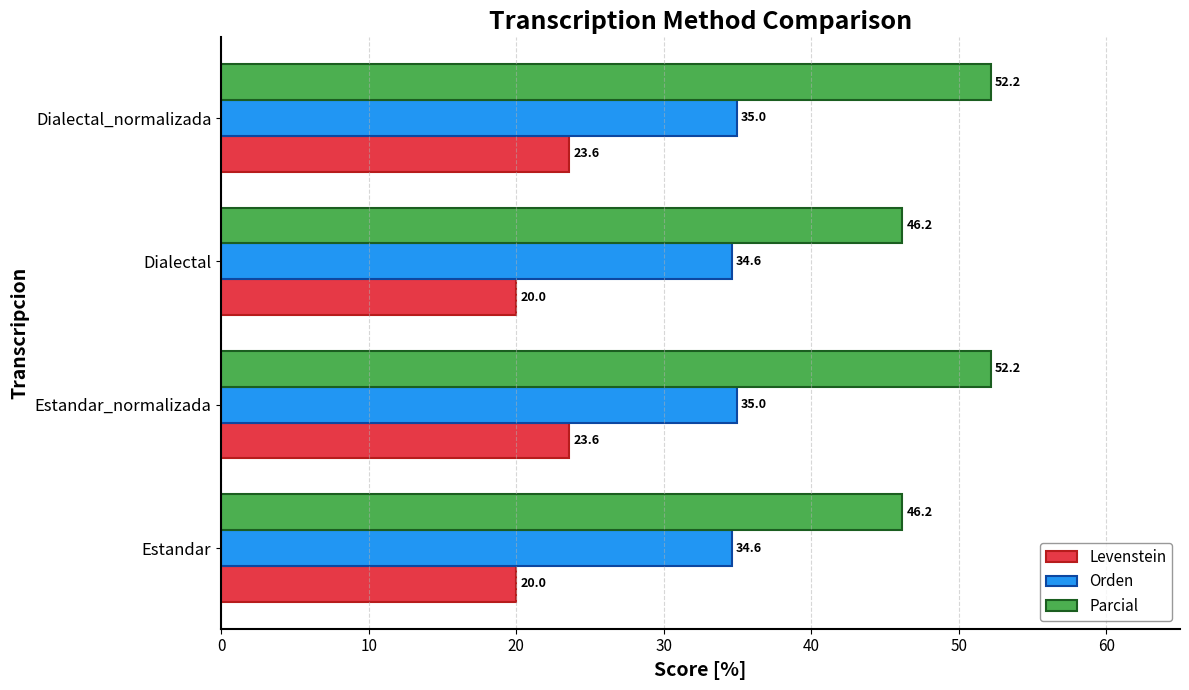

How many series are shown in this chart?

3